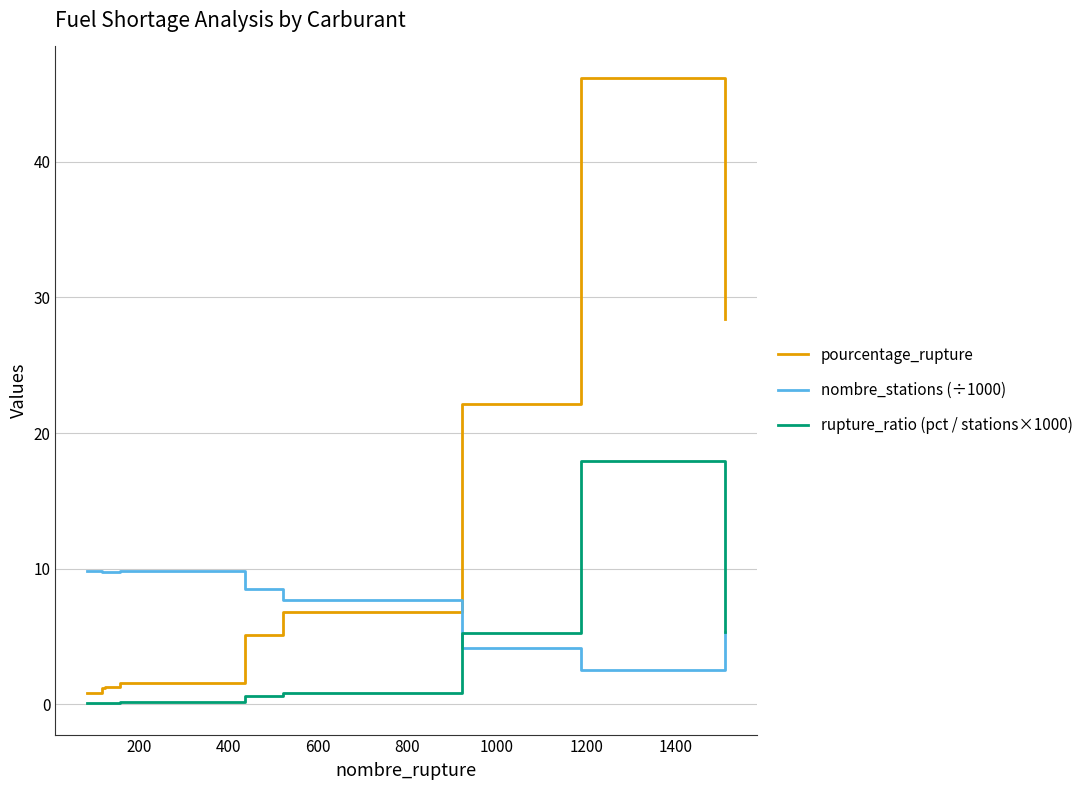

Rank the series by their average value, from highest to lowest.

pourcentage_rupture, nombre_stations (÷1000), rupture_ratio (pct / stations×1000)